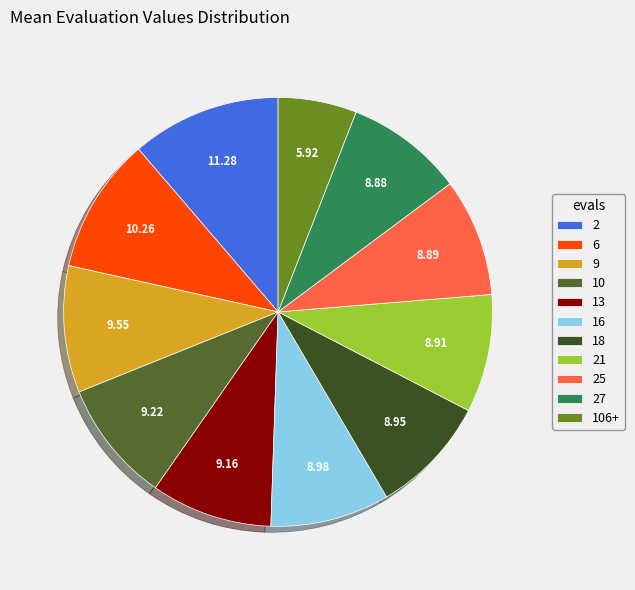

How many segments does this pie chart have?

11